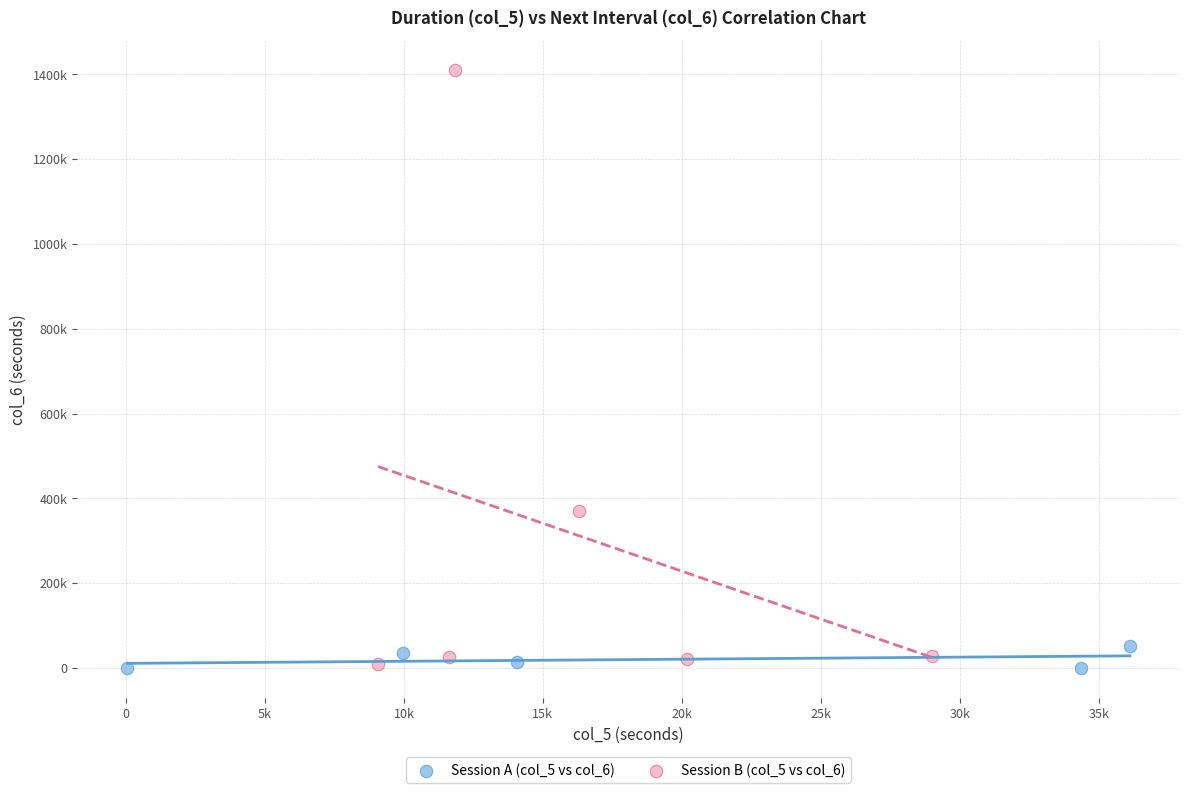

Which series has the largest Y range (max minus min)?

Session B (col_5 vs col_6)